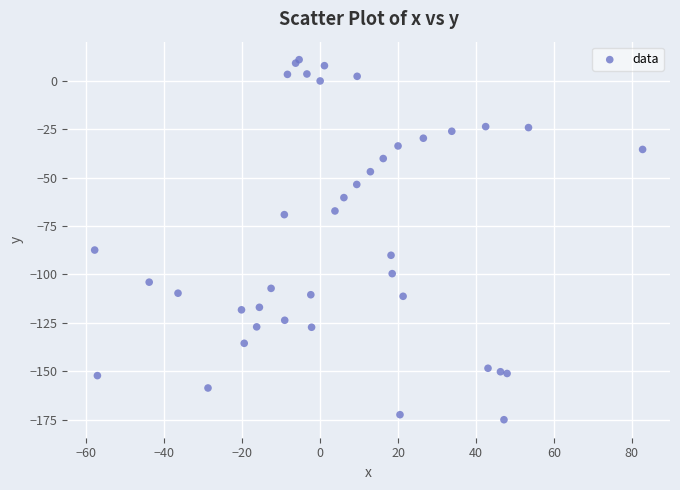

What Y value in the scatter plot is closest to -82?

-87.4